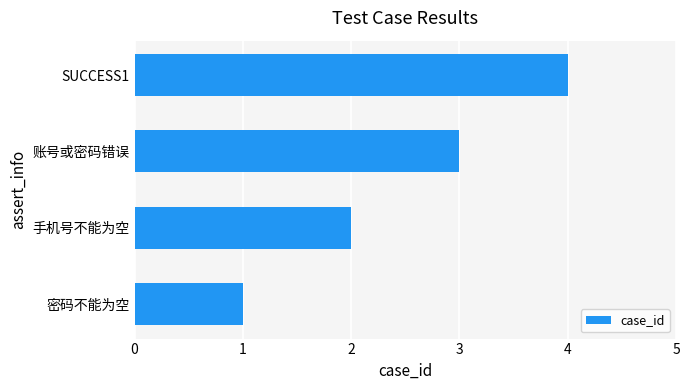

Is it true that the value at 账号或密码错误 is 5?

False